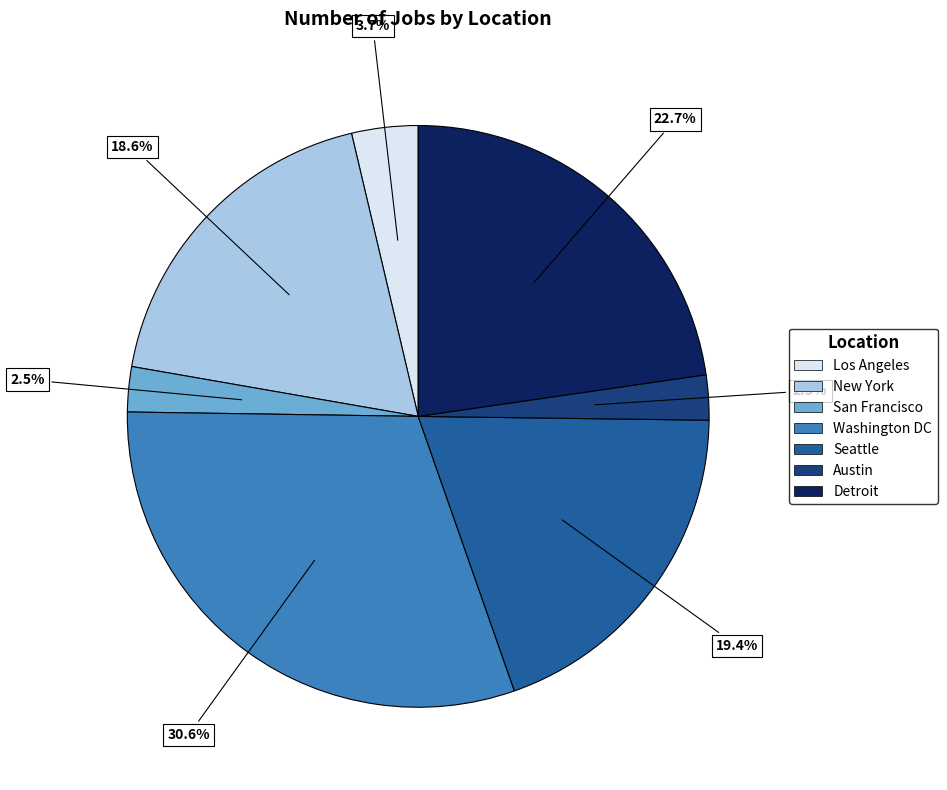

Is Washington DC the majority of the pie?

No